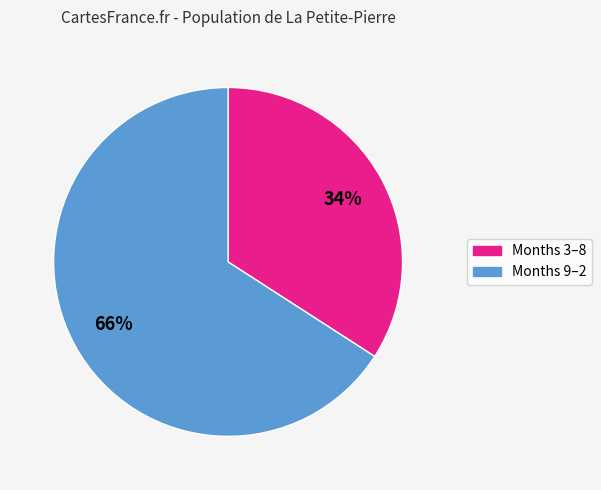

Is the sum of Months 3–8 and Months 9–2 greater than half?

Yes